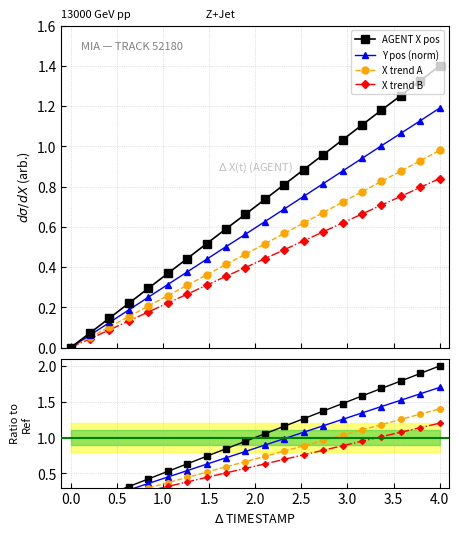

How many categories are shown in the chart?

20